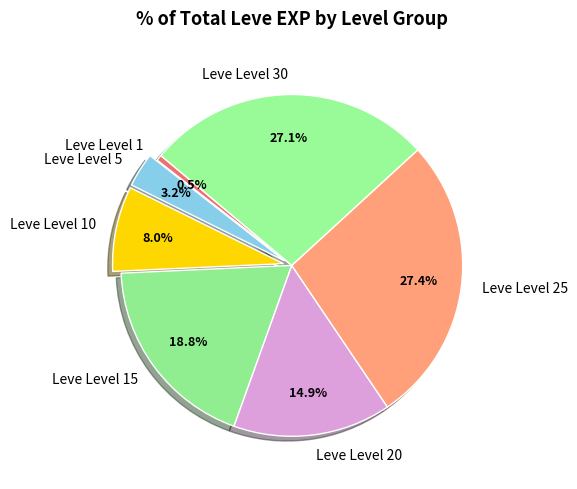

Which has a higher value, Leve Level 15 or Leve Level 30?

Leve Level 30